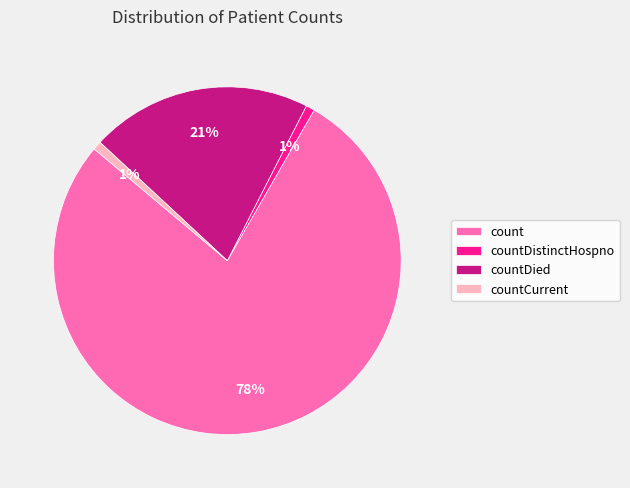

To the nearest percent, what percentage of the pie is countCurrent?

1%